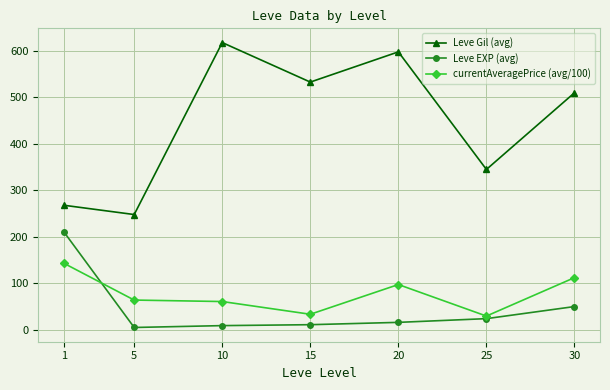

Does the chart have visible grid lines?

Yes